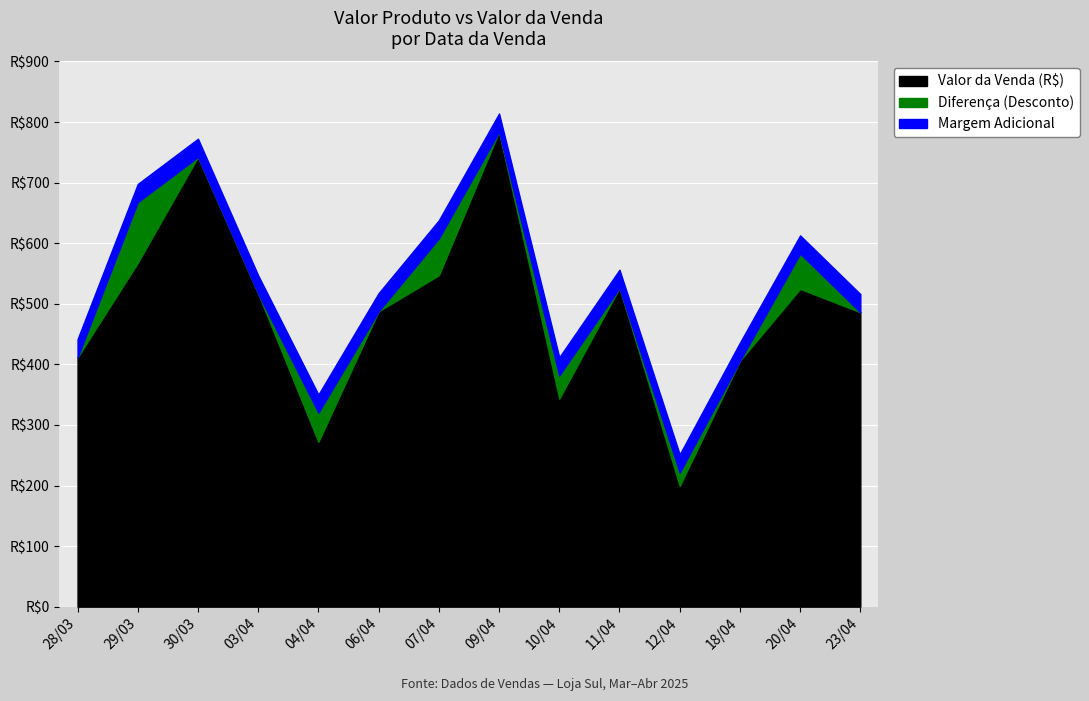

Which label corresponds to the smallest value in the chart?

12/04